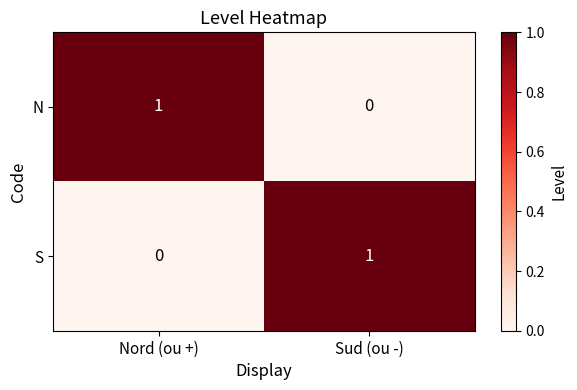

The S series shows 2 at Sud (ou -). True or false?

False